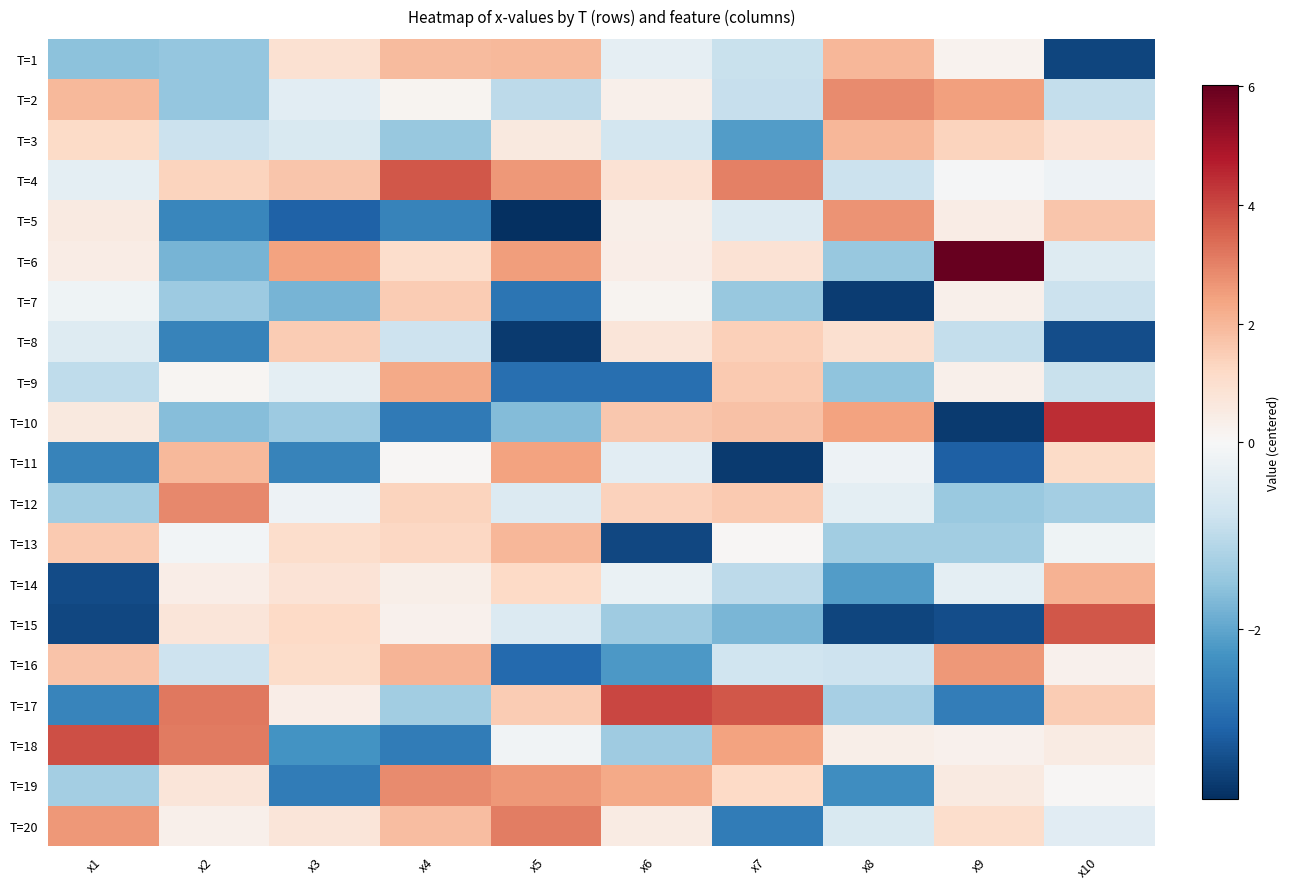

How many distinct data groups are displayed?

20